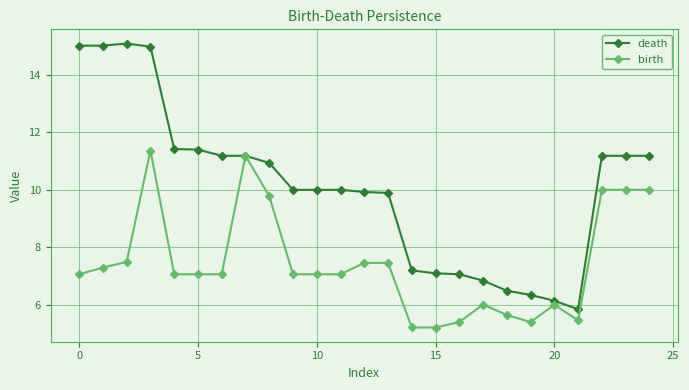

Rank the series by their maximum value, from highest to lowest.

death, birth